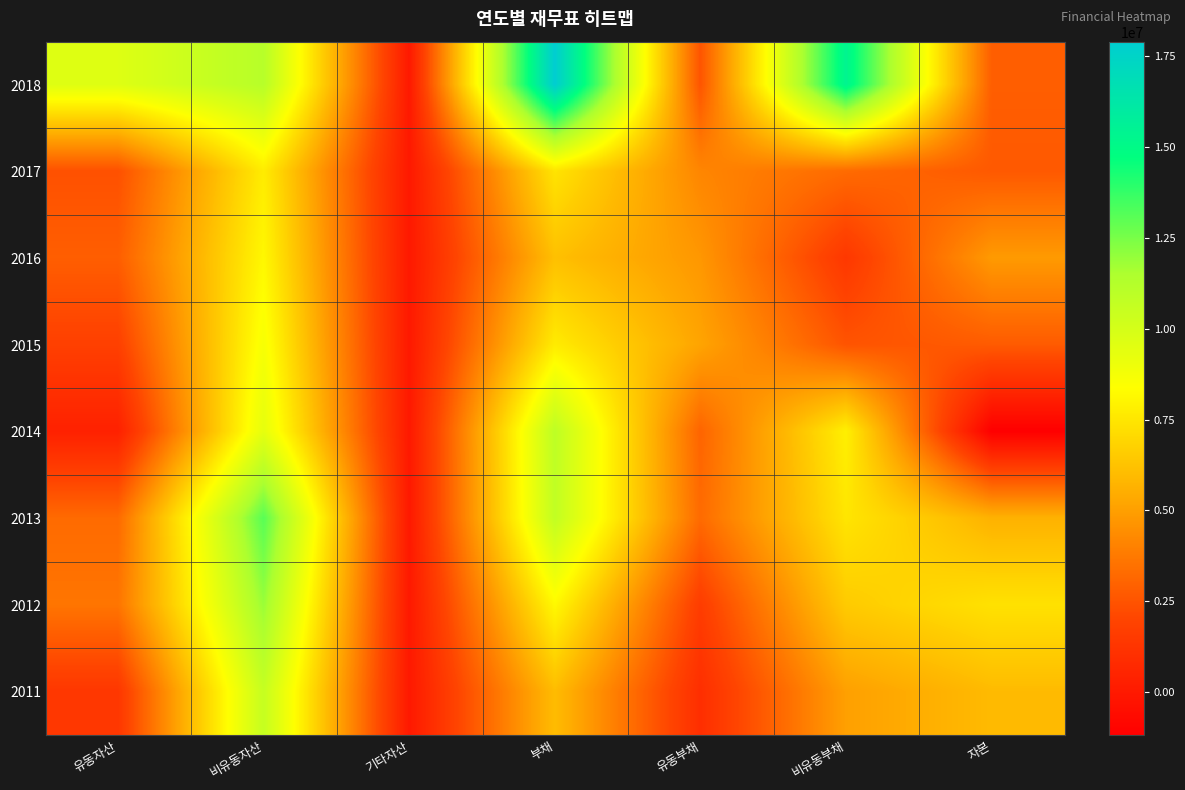

List the series in order of their peak value, highest first.

2018, 2013, 2012, 2014, 2011, 2015, 2016, 2017